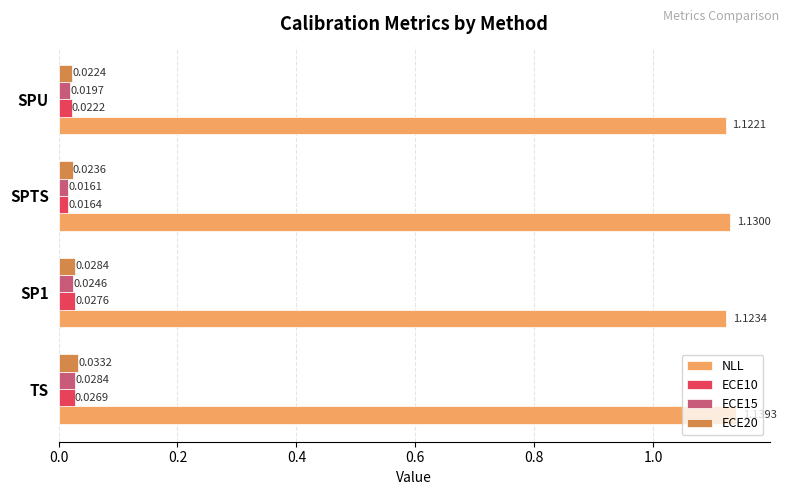

Which series has the largest total across all categories?

NLL